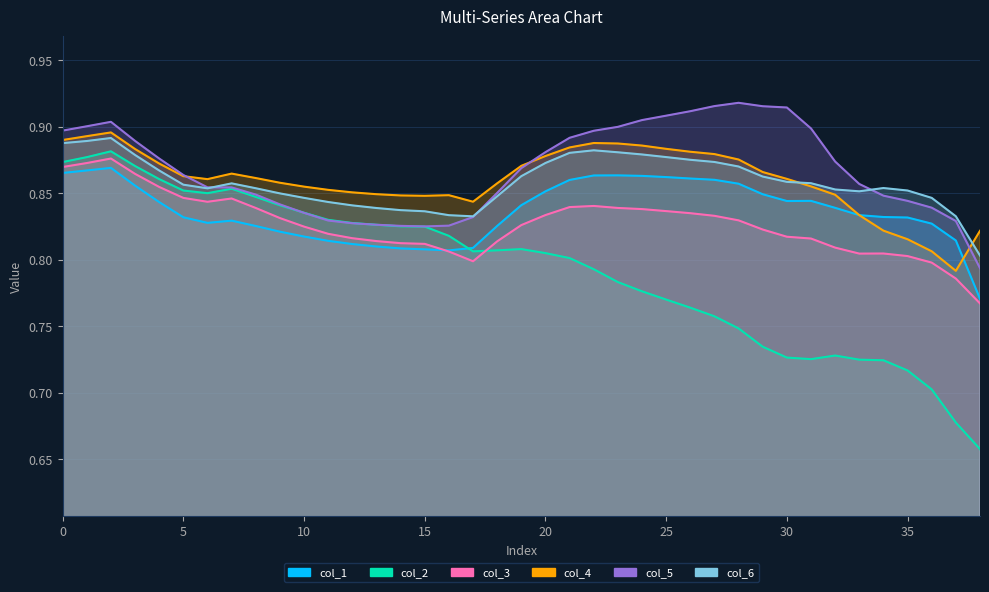

Reading right to left, extract all data points from this chart.

col_1: 0.8	0.8	0.8	0.8	0.8	0.8	0.8	0.8	0.8	0.8	0.9	0.9	0.9	0.9	0.9	0.9	0.9	0.9	0.9	0.8	0.8	0.8	0.8	0.8	0.8	0.8	0.8	0.8	0.8	0.8	0.8	0.8	0.8	0.8	0.8	0.9	0.9	0.9	0.9
col_2: 0.7	0.7	0.7	0.7	0.7	0.7	0.7	0.7	0.7	0.7	0.7	0.8	0.8	0.8	0.8	0.8	0.8	0.8	0.8	0.8	0.8	0.8	0.8	0.8	0.8	0.8	0.8	0.8	0.8	0.8	0.8	0.9	0.8	0.9	0.9	0.9	0.9	0.9	0.9
col_3: 0.8	0.8	0.8	0.8	0.8	0.8	0.8	0.8	0.8	0.8	0.8	0.8	0.8	0.8	0.8	0.8	0.8	0.8	0.8	0.8	0.8	0.8	0.8	0.8	0.8	0.8	0.8	0.8	0.8	0.8	0.8	0.8	0.8	0.8	0.9	0.9	0.9	0.9	0.9
col_4: 0.8	0.8	0.8	0.8	0.8	0.8	0.8	0.9	0.9	0.9	0.9	0.9	0.9	0.9	0.9	0.9	0.9	0.9	0.9	0.9	0.9	0.8	0.8	0.8	0.8	0.8	0.9	0.9	0.9	0.9	0.9	0.9	0.9	0.9	0.9	0.9	0.9	0.9	0.9
col_5: 0.8	0.8	0.8	0.8	0.8	0.9	0.9	0.9	0.9	0.9	0.9	0.9	0.9	0.9	0.9	0.9	0.9	0.9	0.9	0.9	0.9	0.8	0.8	0.8	0.8	0.8	0.8	0.8	0.8	0.8	0.8	0.9	0.9	0.9	0.9	0.9	0.9	0.9	0.9
col_6: 0.8	0.8	0.8	0.9	0.9	0.9	0.9	0.9	0.9	0.9	0.9	0.9	0.9	0.9	0.9	0.9	0.9	0.9	0.9	0.9	0.8	0.8	0.8	0.8	0.8	0.8	0.8	0.8	0.8	0.8	0.9	0.9	0.9	0.9	0.9	0.9	0.9	0.9	0.9